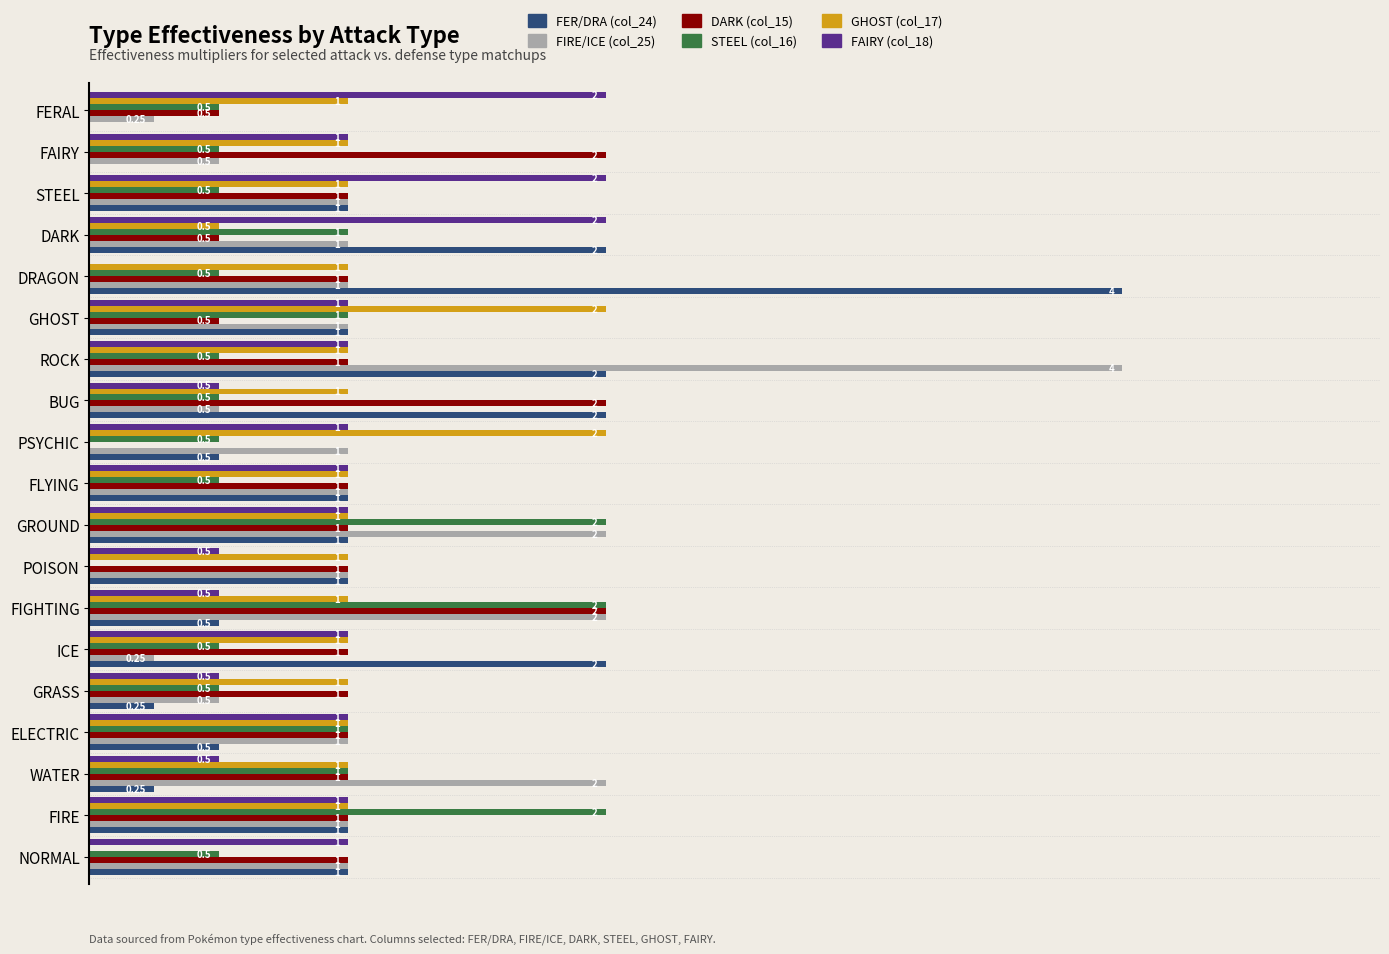

Is the value of FER/DRA (col_24) at BUG greater than the value of DARK (col_15) at WATER?

Yes